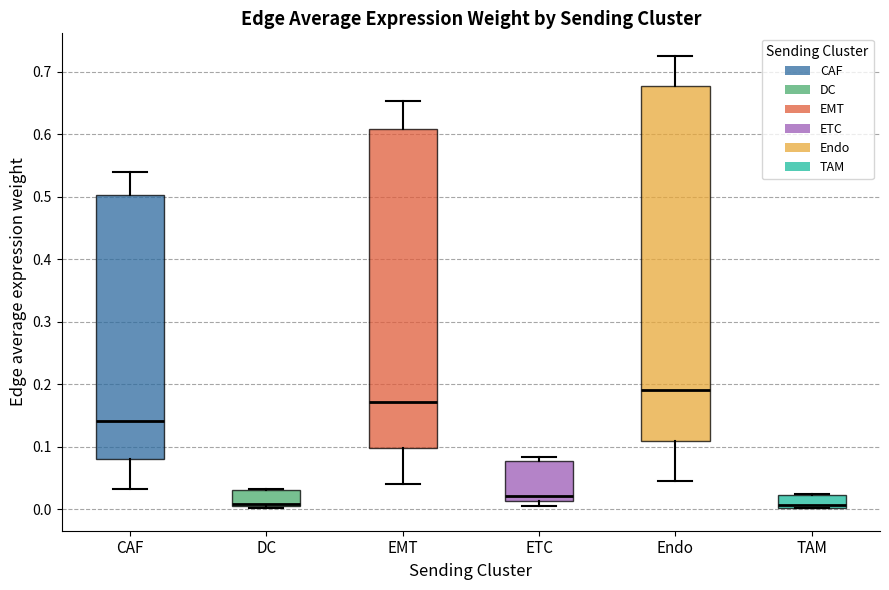

Which box is the tallest, from its lower edge to its upper edge?

Endo